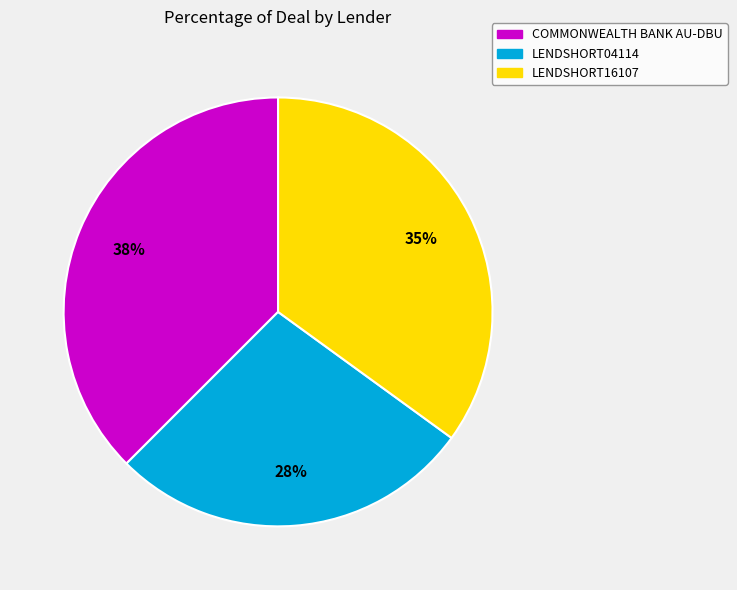

To the nearest percent, what is the average slice percentage?

33%